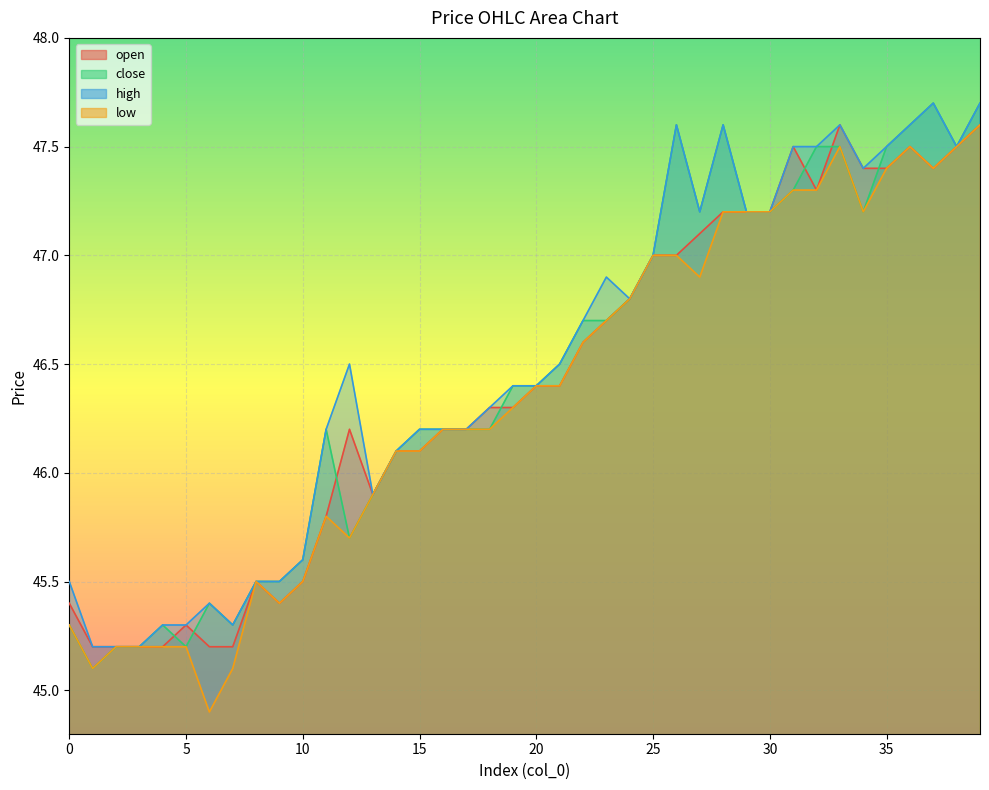

Is it true that high equals 45.6 at 10?

True